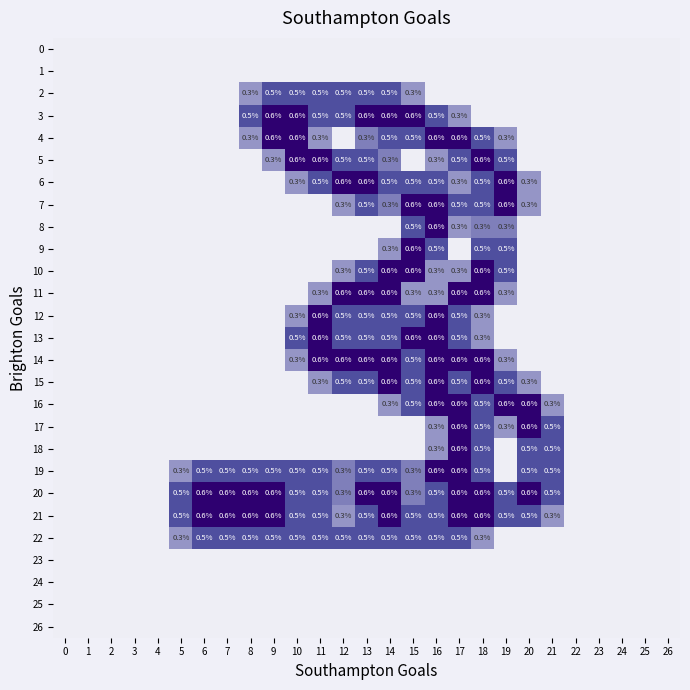

The 21 series shows 0.5 at 5. True or false?

True